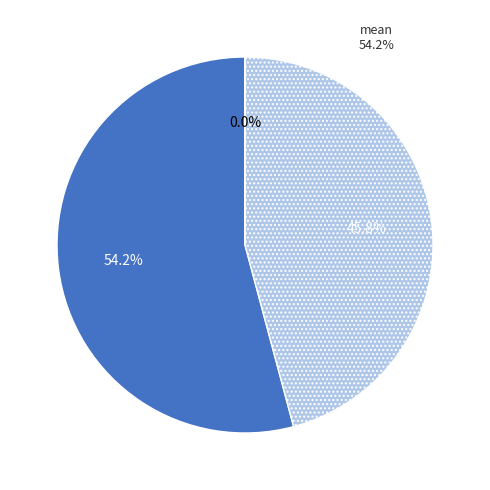

To the nearest percent, what portion does mean represent?

54%